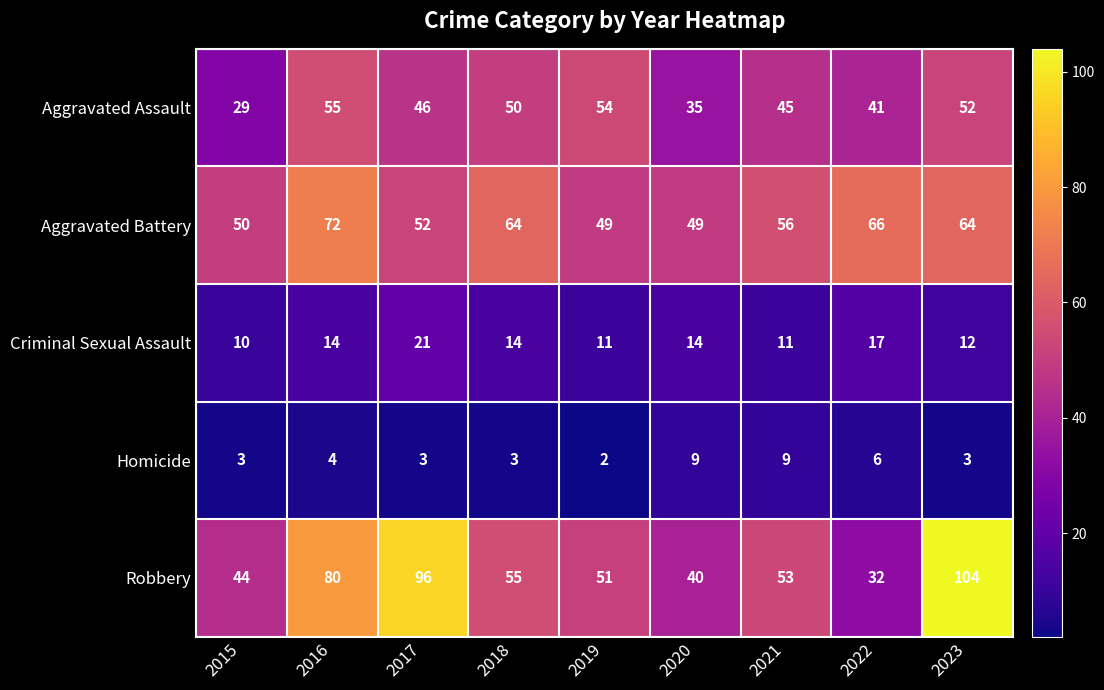

Rank the categories by Aggravated Assault value from lowest to highest.

2015, 2020, 2022, 2021, 2017, 2018, 2023, 2019, 2016